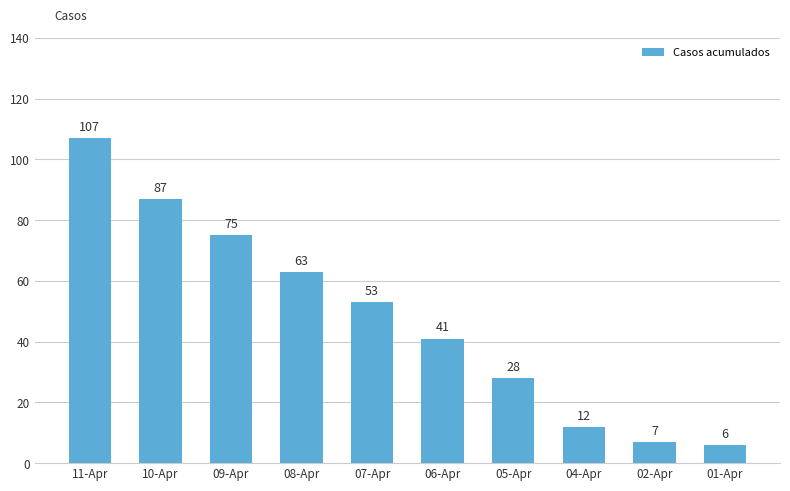

What is the maximum value shown in the chart?

107